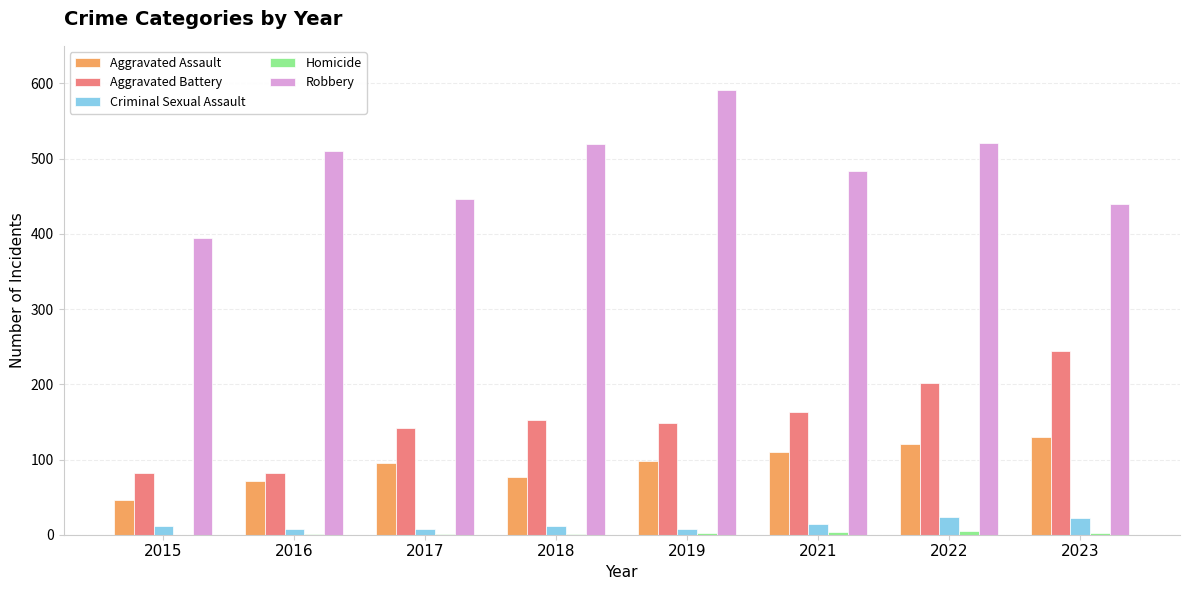

True or false: Aggravated Assault has a value of 137 at 2019.

False